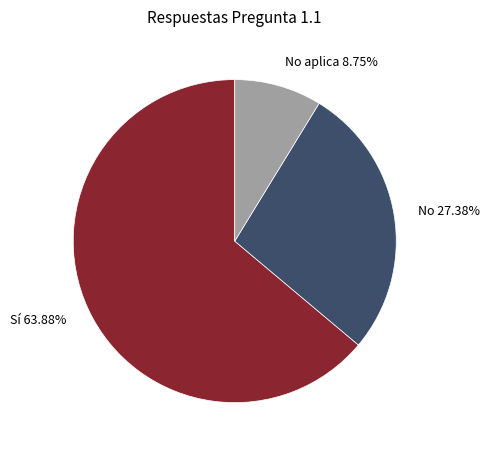

How many segments does this pie chart have?

3